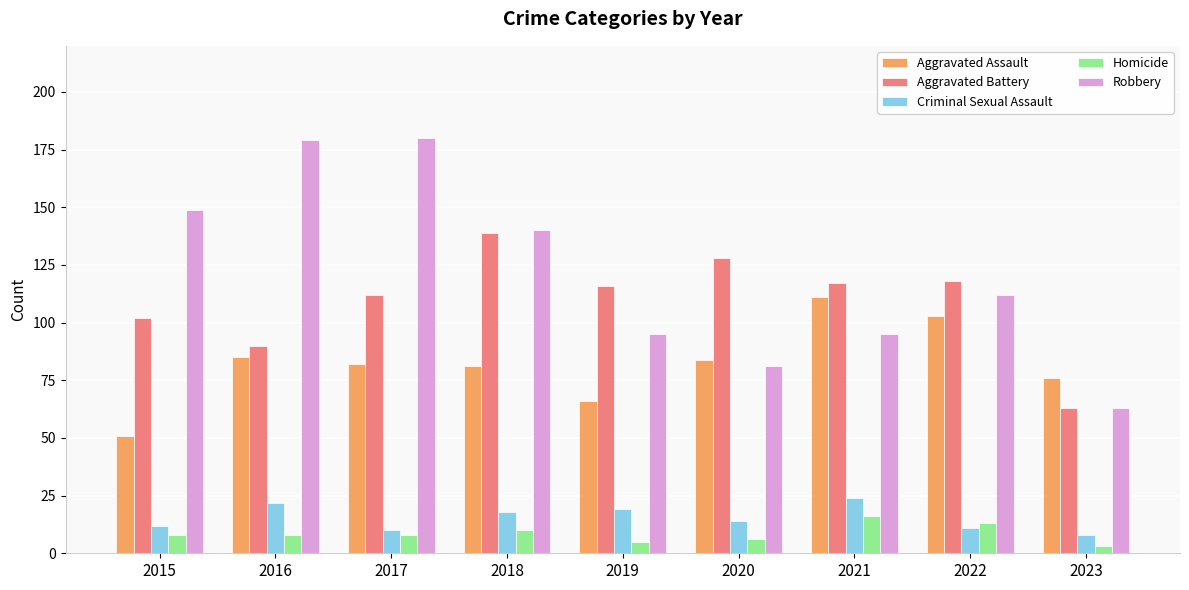

What is the approximate value of Aggravated Assault at 2022, to the nearest 5?

105